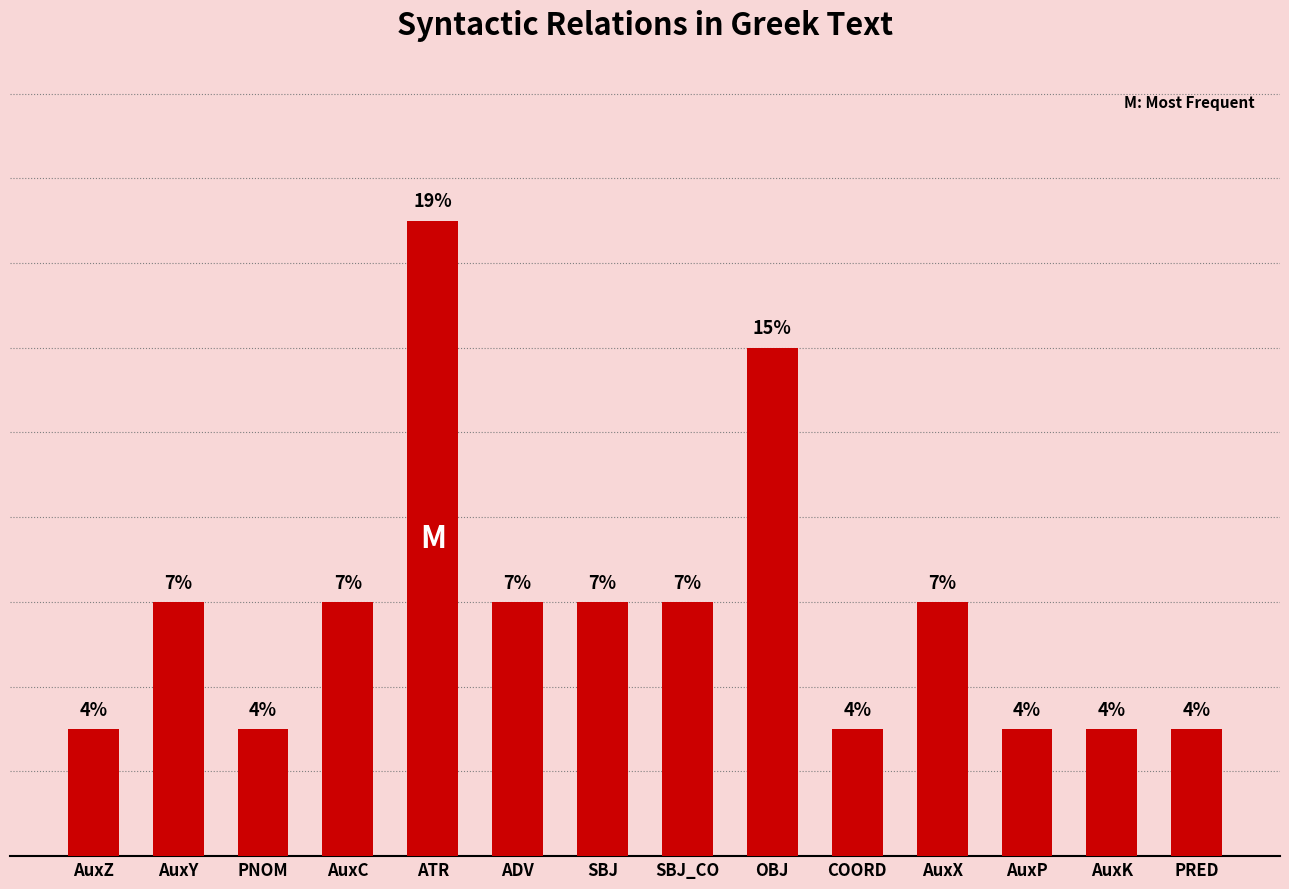

Between AuxX and AuxP, which is larger?

AuxX